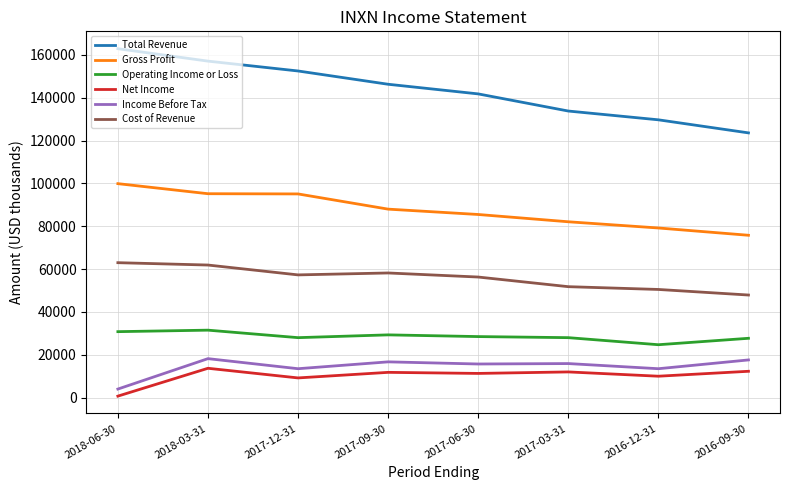

Which series has the largest range (max minus min)?

Total Revenue